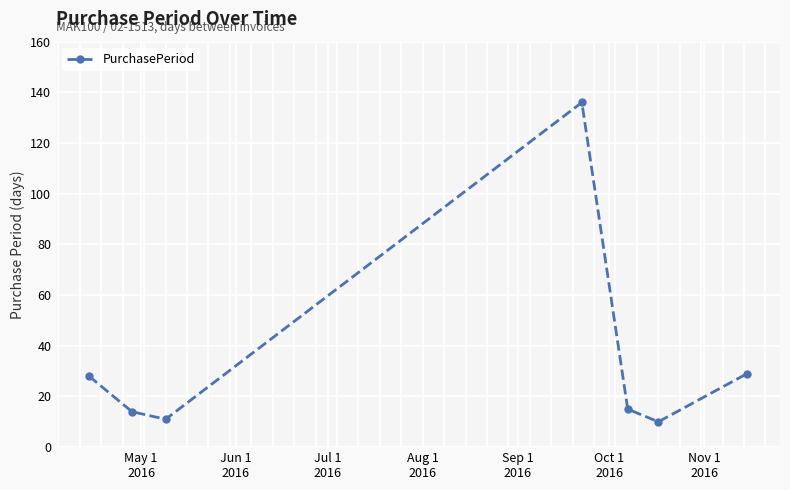

What is the minimum value shown in the chart?

10